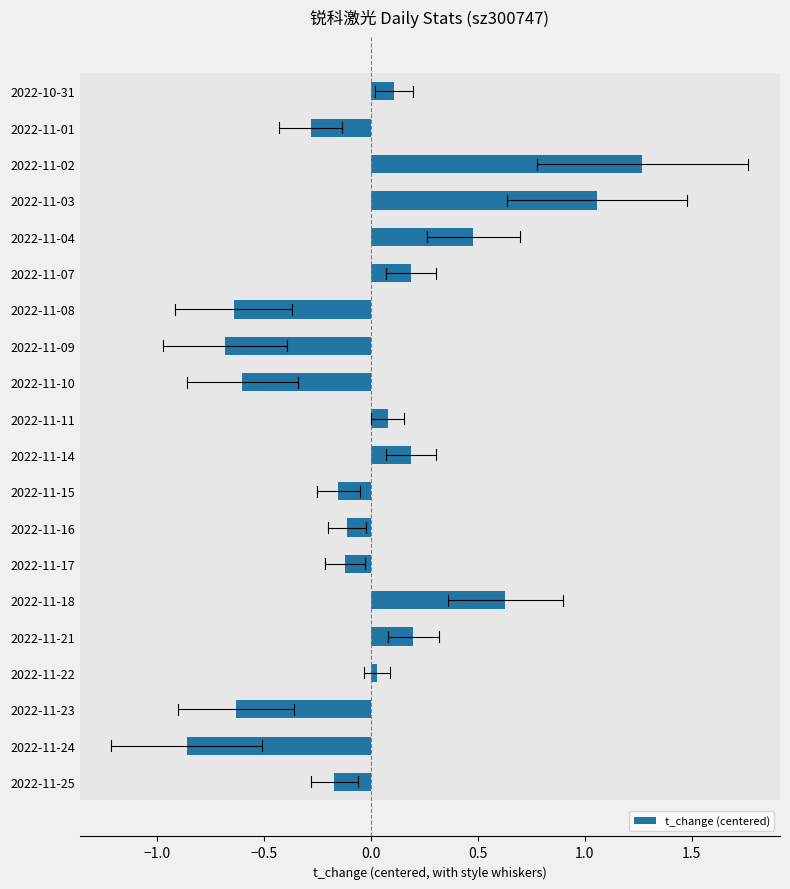

Which category has the lowest value across all series?

2022-11-24